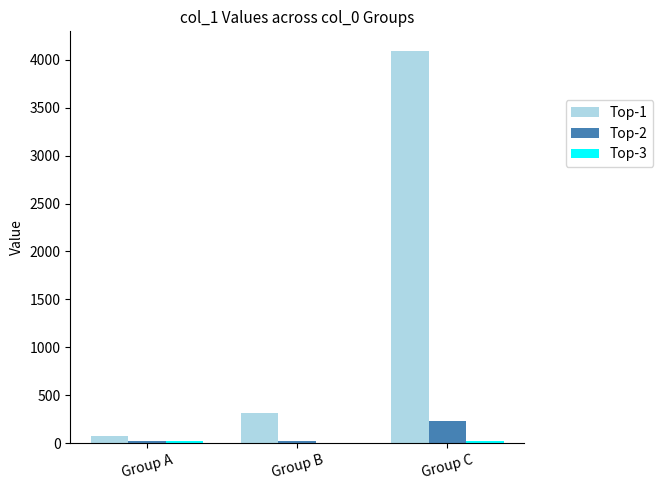

The value of Top-1 at Group A is 76. True or false?

True